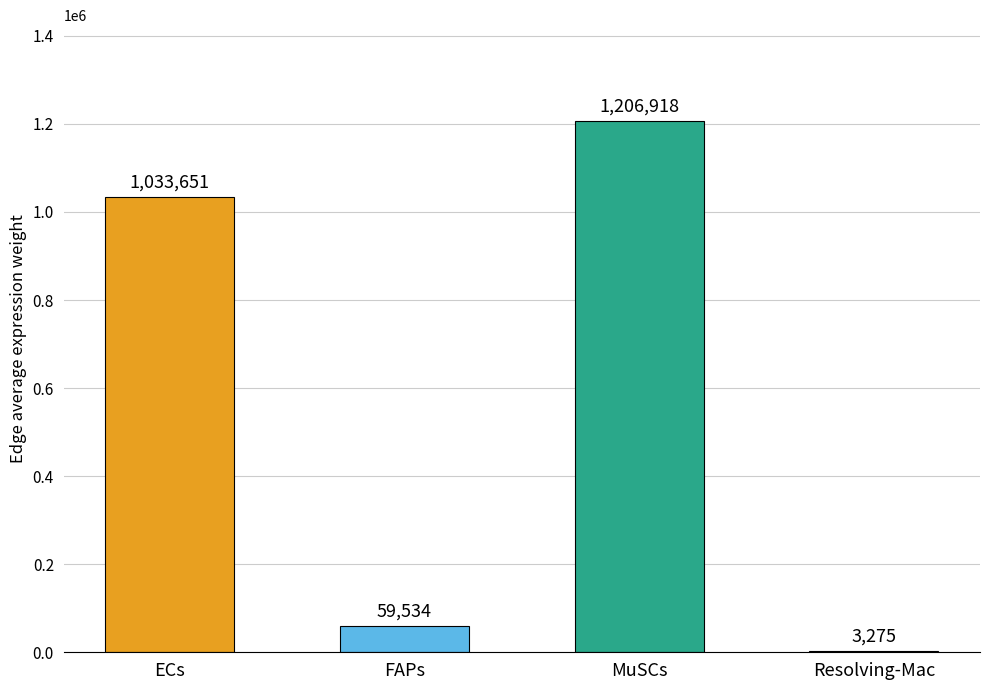

Which category has the highest value across all series?

MuSCs